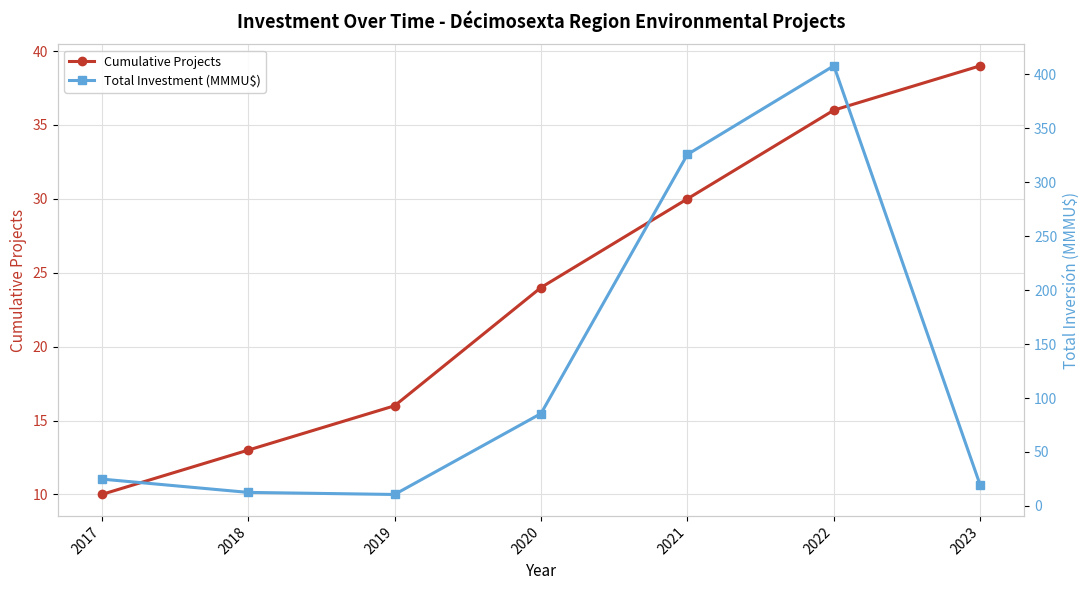

List the labels in order of Total Investment (MMMU$) value, smallest first.

2019, 2018, 2023, 2017, 2020, 2021, 2022